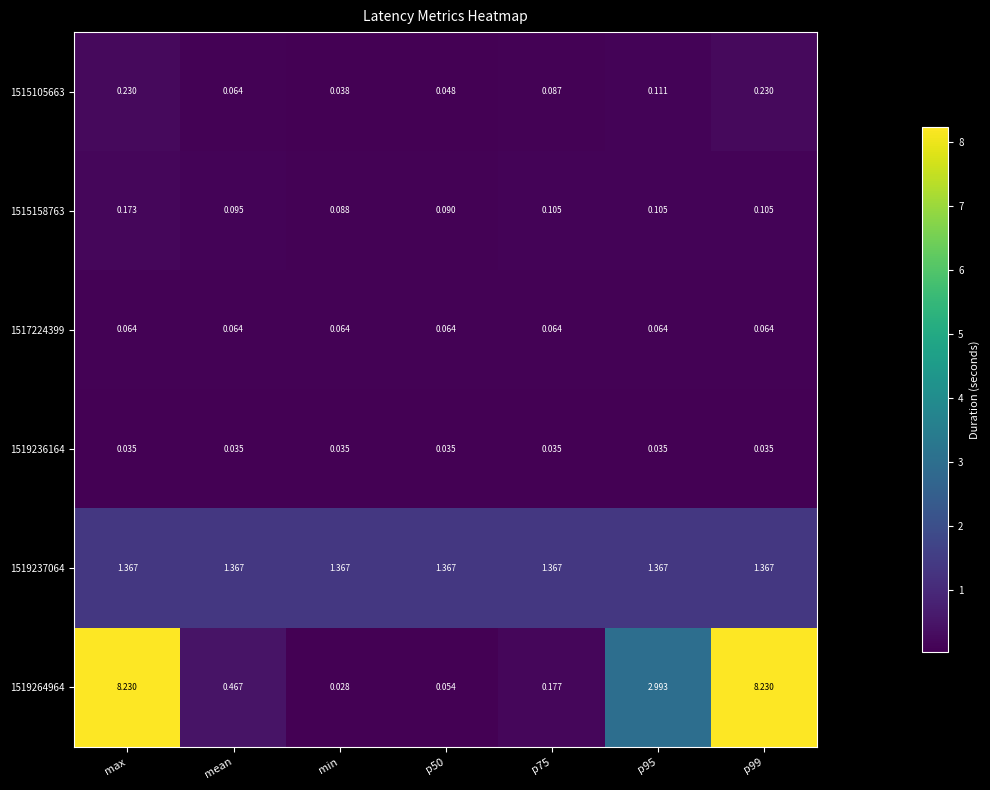

Where is 1515105663 nearest to the value 0?

min